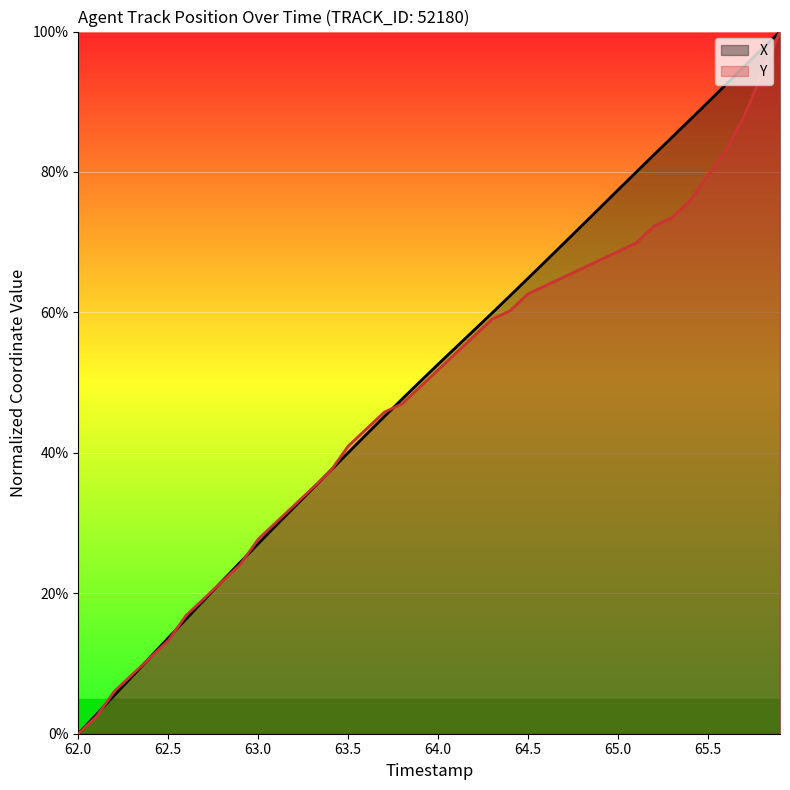

What is the maximum value for X?

100.0